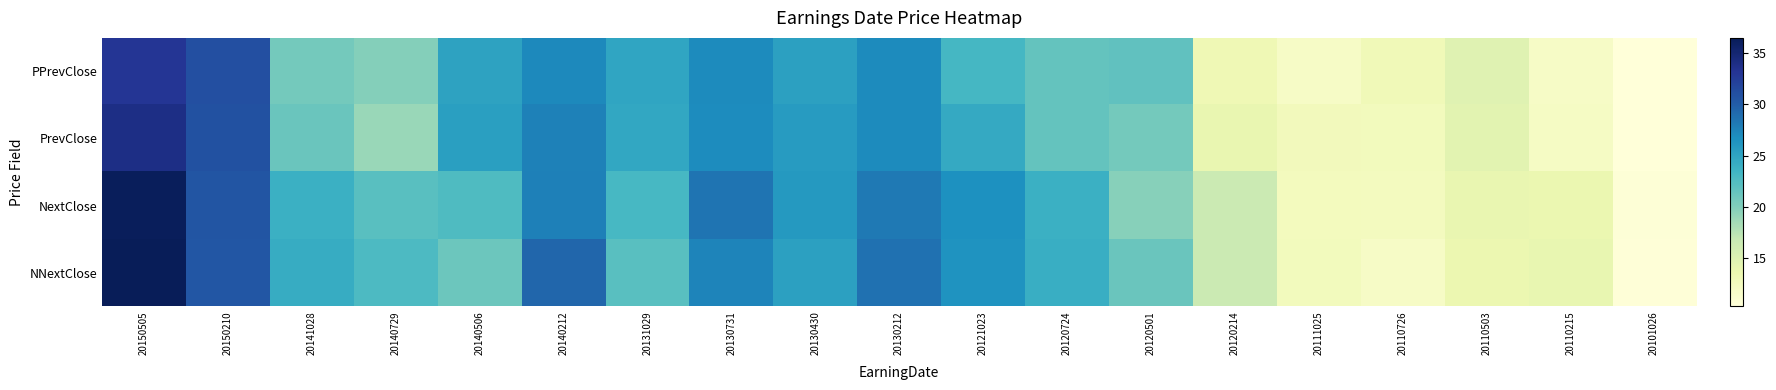

Rank the series by their maximum value, from highest to lowest.

NNextClose, NextClose, PrevClose, PPrevClose